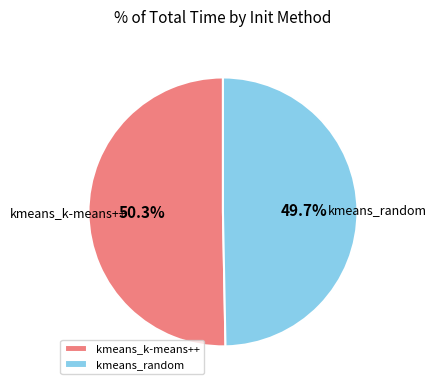

Which category has the biggest portion of the pie?

kmeans_k-means++